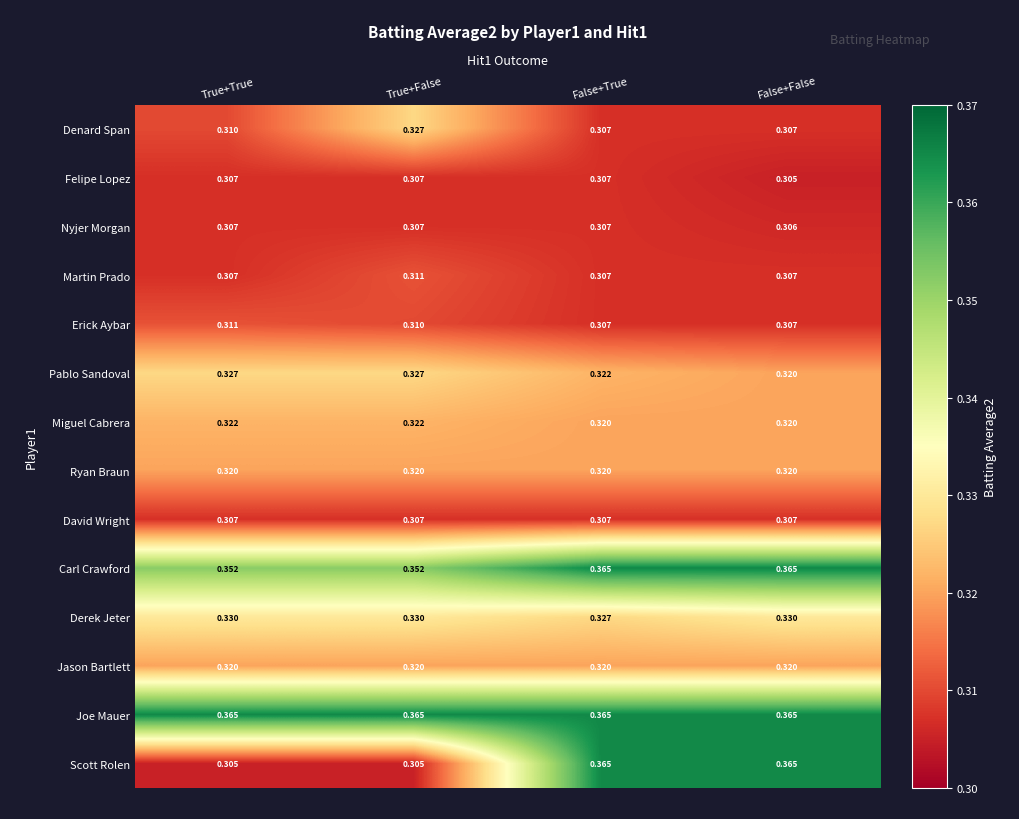

Is the value of Joe Mauer at False+False greater than the value of Miguel Cabrera at True+True?

Yes